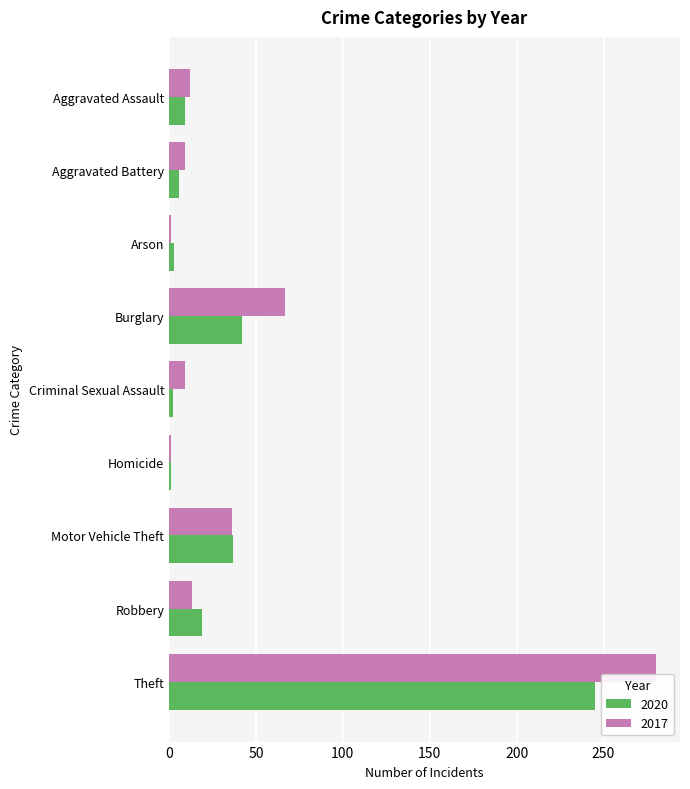

What is the difference between the 2017 values at Burglary and Criminal Sexual Assault?

58